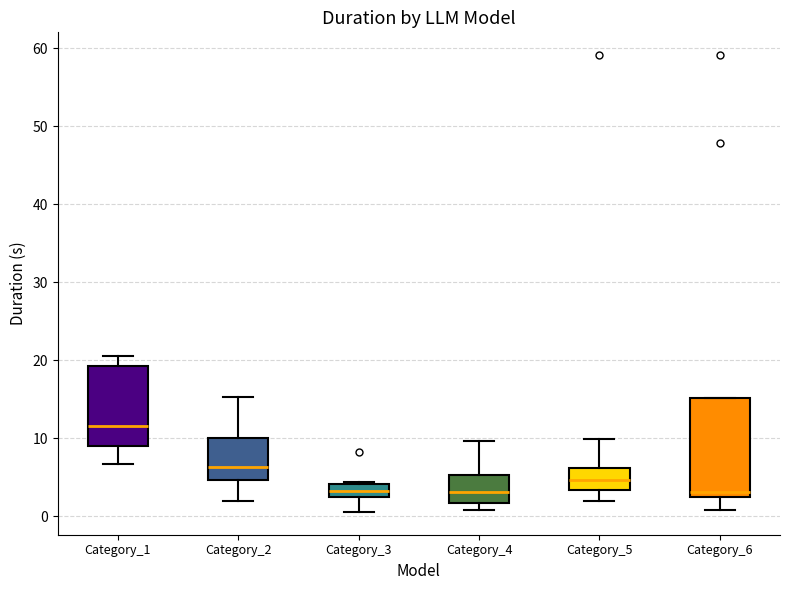

Which box is the tallest, from its lower edge to its upper edge?

Category_6